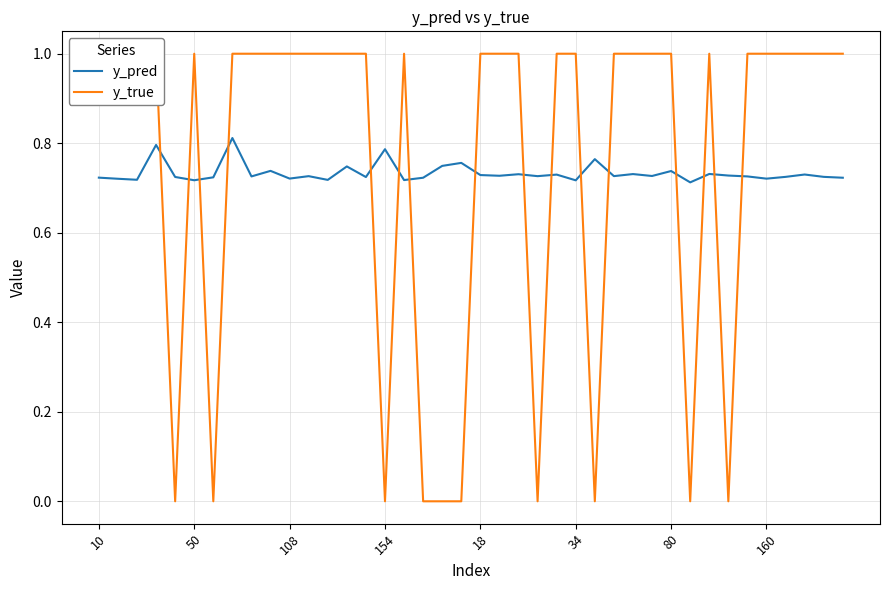

True or false: y_pred has a value of 1.1 at 34.

False